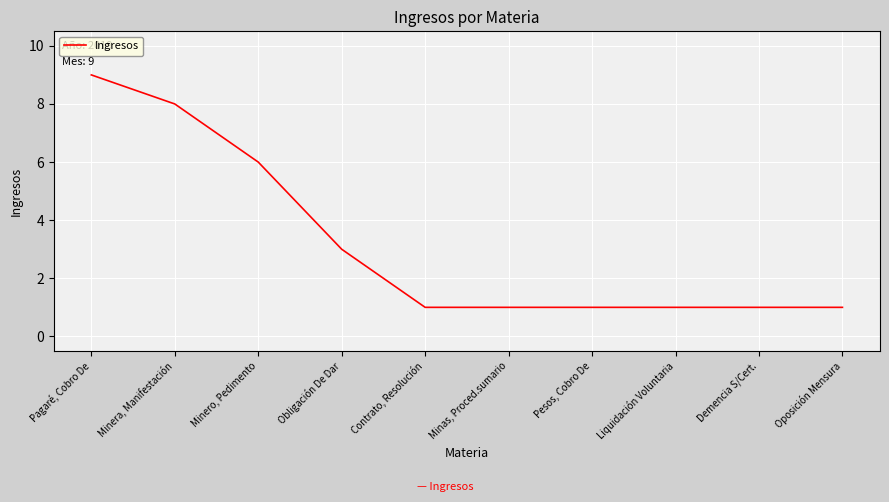

How many lines are shown in the chart?

1